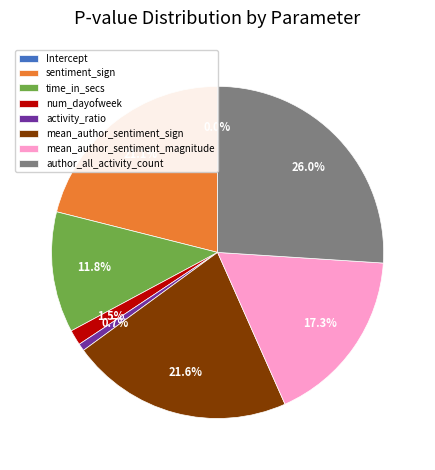

Is there a majority slice in this chart?

No